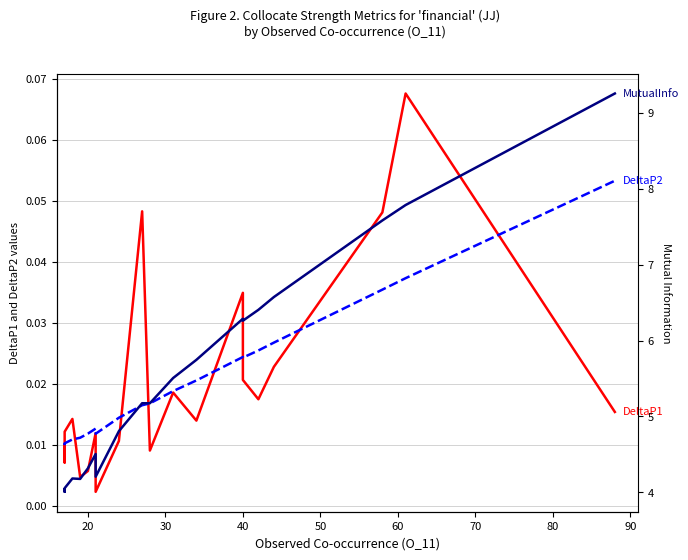

Reading left to right, list all the values displayed in this chart.

DeltaP1: 0.0	0.0	0.0	0.0	0.0	0.0	0.0	0.0	0.0	0.0	0.0	0.0	0.0	0.0	0.0	0.0	0.0	0.0	0.1	0.0
DeltaP2: 0.0	0.0	0.0	0.0	0.0	0.0	0.0	0.0	0.0	0.0	0.0	0.0	0.0	0.0	0.0	0.0	0.0	0.0	0.0	0.1
MutualInfo: 4.0	4.0	4.1	4.2	4.2	4.3	4.5	4.2	4.8	5.2	5.2	5.5	5.7	6.3	6.3	6.4	6.6	7.6	7.8	9.3